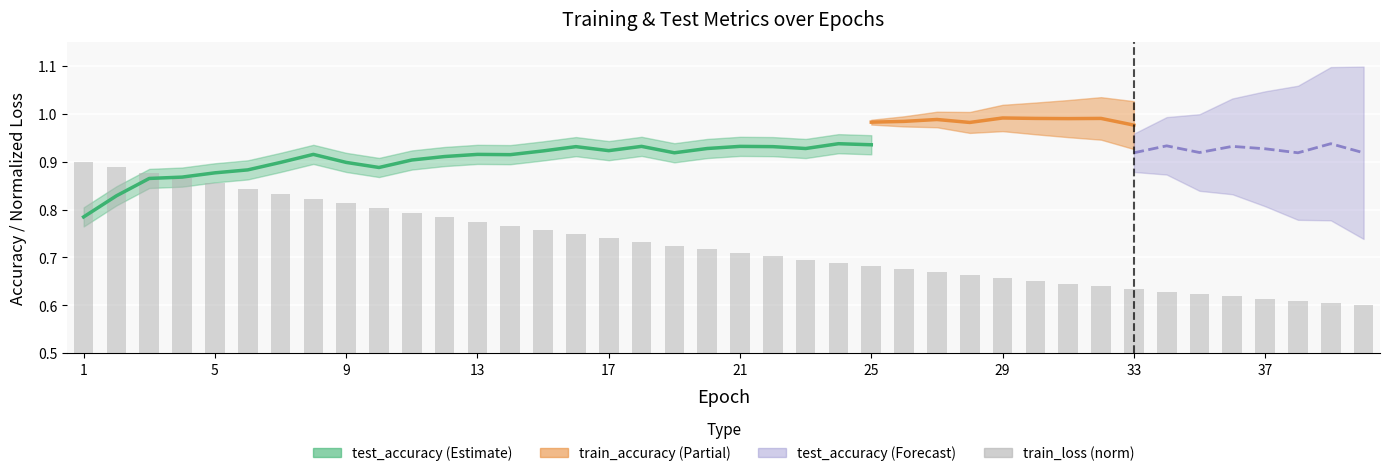

How many data points does each series have?

40